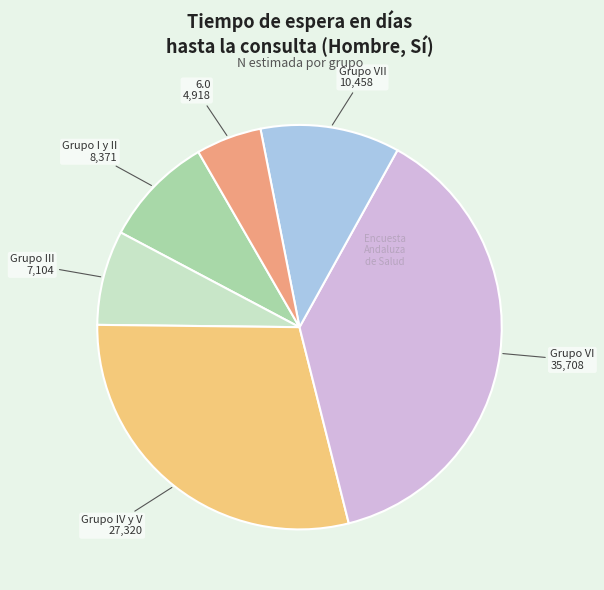

Does any single category account for the majority?

No